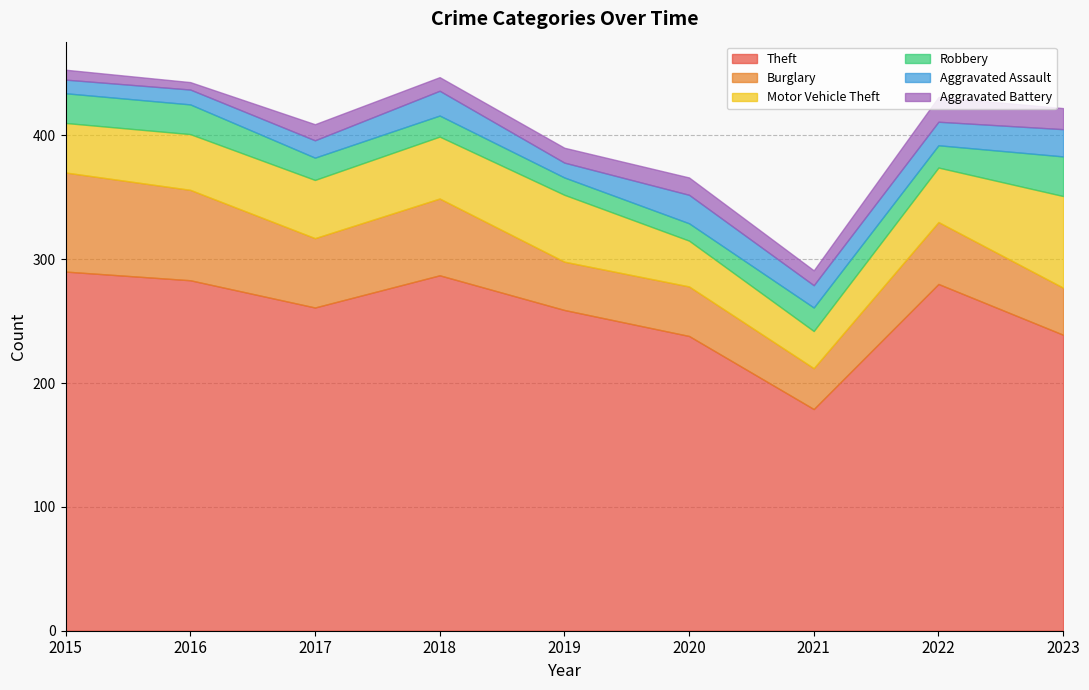

What is the greatest value displayed?

290